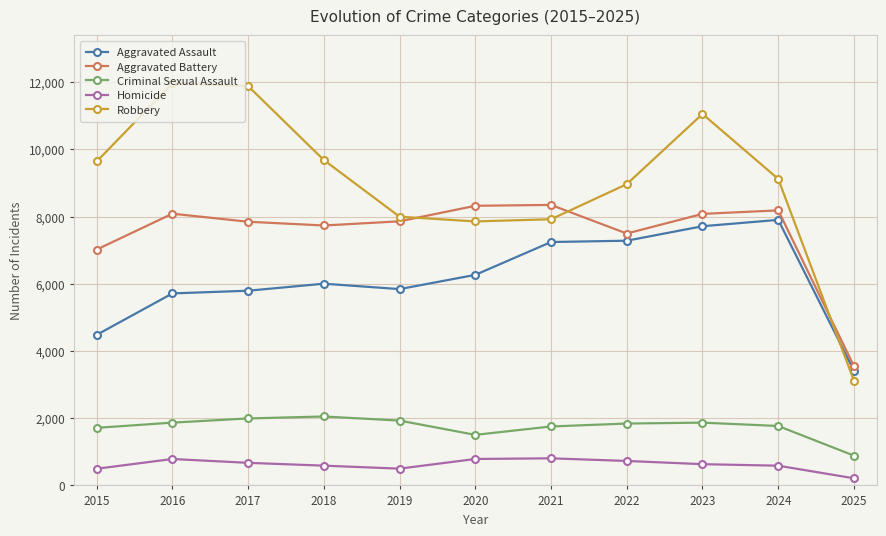

Where is Aggravated Battery nearest to the value 5947?

2015